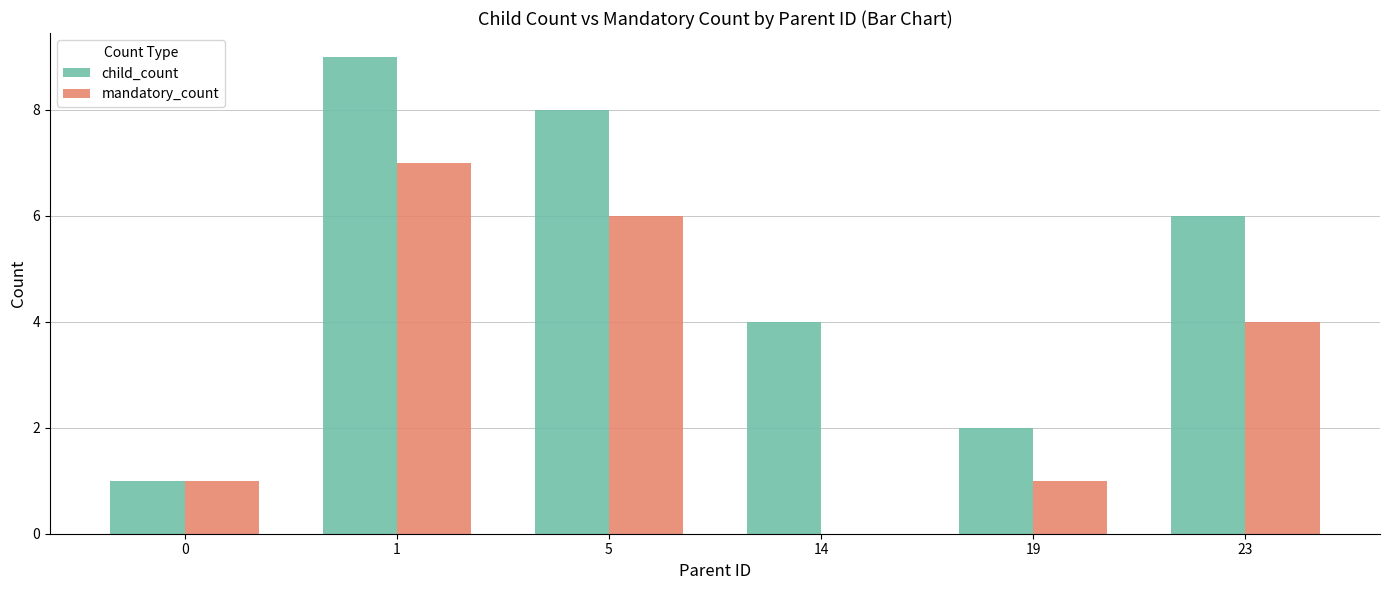

Which category has the highest value across all series?

1